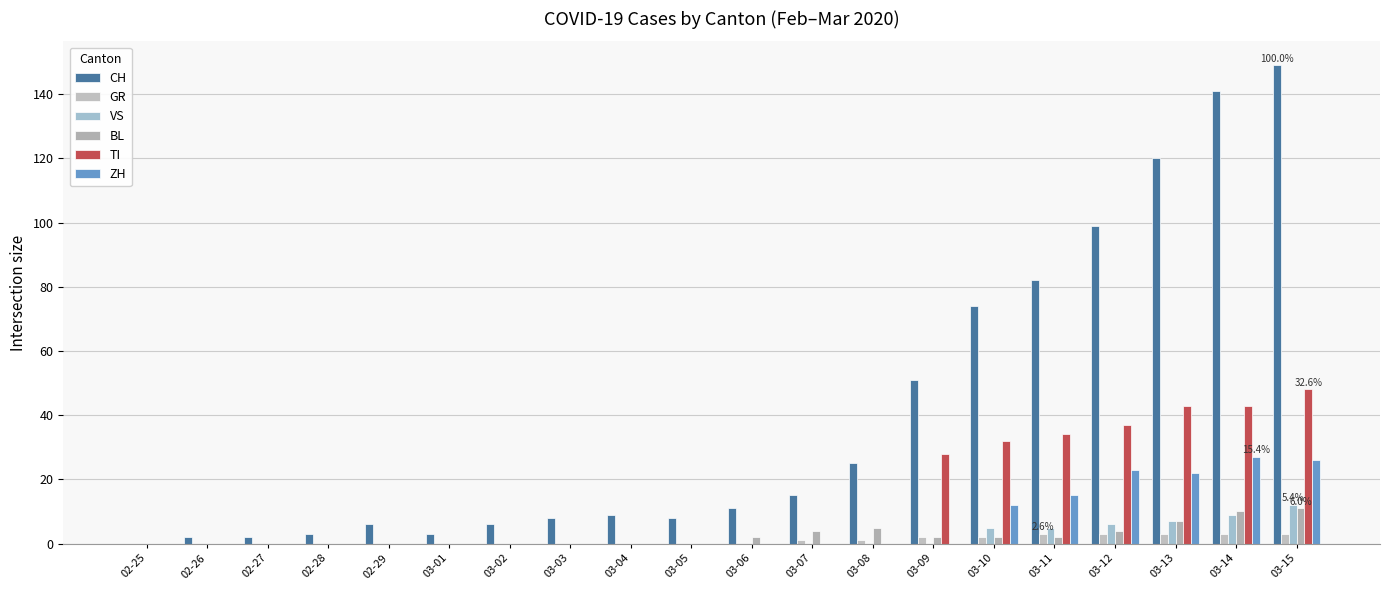

Reading left to right, list all the values displayed in this chart.

CH: 0	2	2	3	6	3	6	8	9	8	11	15	25	51	74	82	99	120	141	149
GR: 0	0	0	0	0	0	0	0	0	0	0	1	1	2	2	3	3	3	3	3
VS: 0	0	0	0	0	0	0	0	0	0	0	0	0	0	5	5	6	7	9	12
BL: 0	0	0	0	0	0	0	0	0	0	2	4	5	2	2	2	4	7	10	11
TI: 0	0	0	0	0	0	0	0	0	0	0	0	0	28	32	34	37	43	43	48
ZH: 0	0	0	0	0	0	0	0	0	0	0	0	0	0	12	15	23	22	27	26